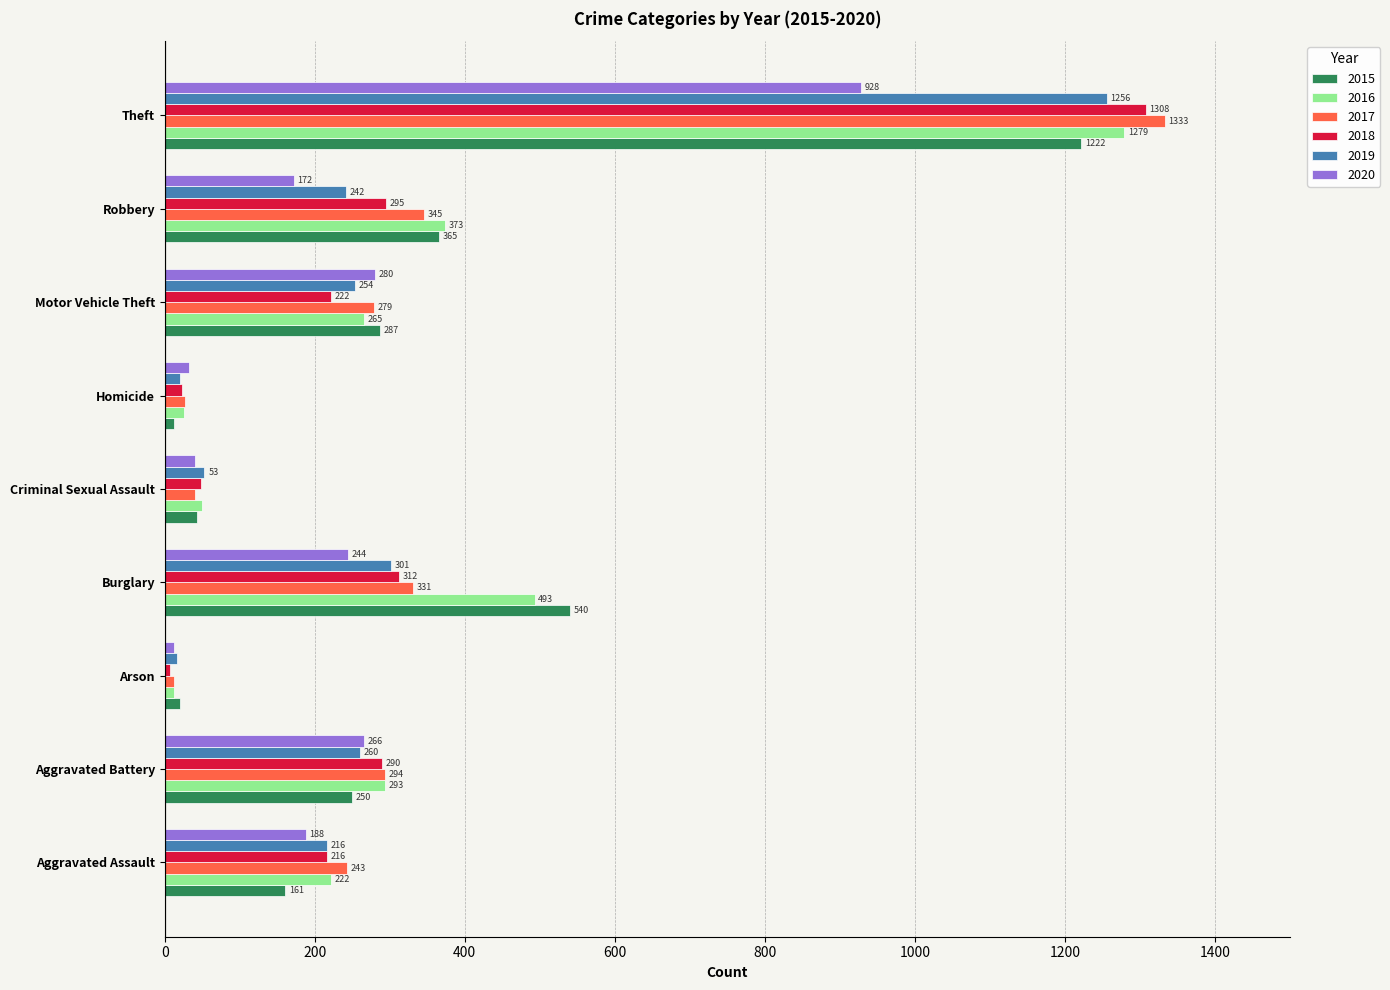

How many data points in 2019 are less than 242?

4